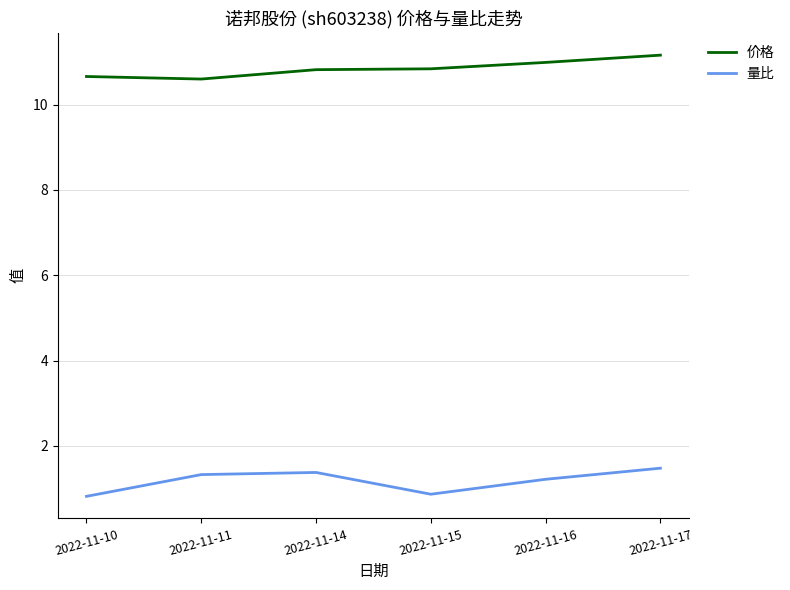

What is the difference between the highest and lowest values at 2022-11-10?

9.8